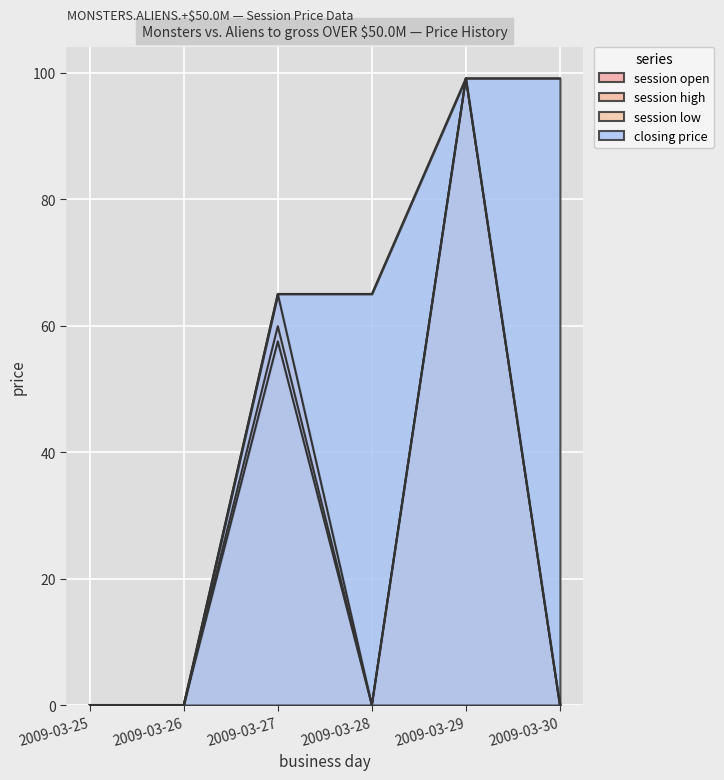

List the labels in order of closing price value, largest first.

2009-03-29, 2009-03-30, 2009-03-27, 2009-03-28, 2009-03-25, 2009-03-26